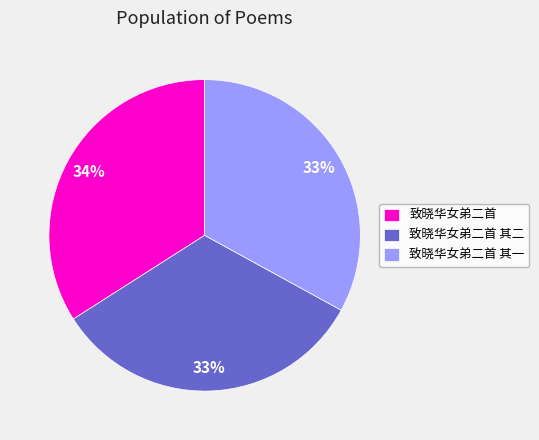

Do 致晓华女弟二首 其二 and 致晓华女弟二首 其一 together represent more than half of the pie?

Yes